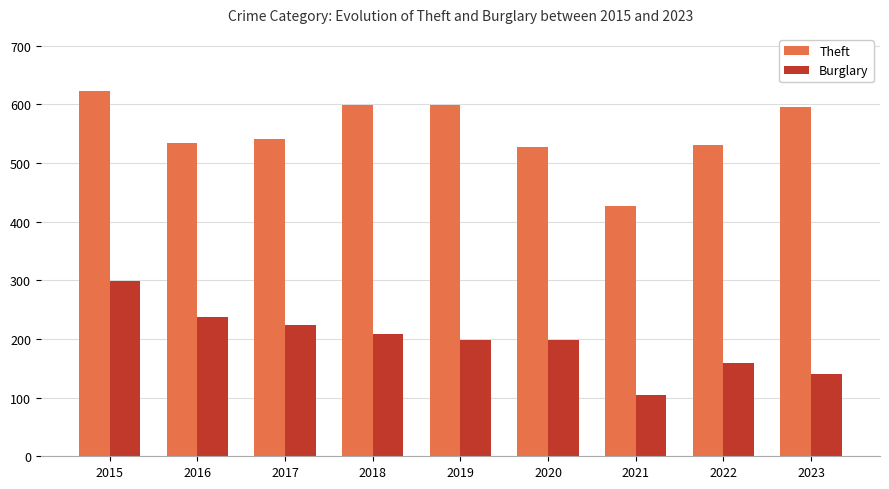

Rank the series at 2016 from highest to lowest value.

Theft, Burglary